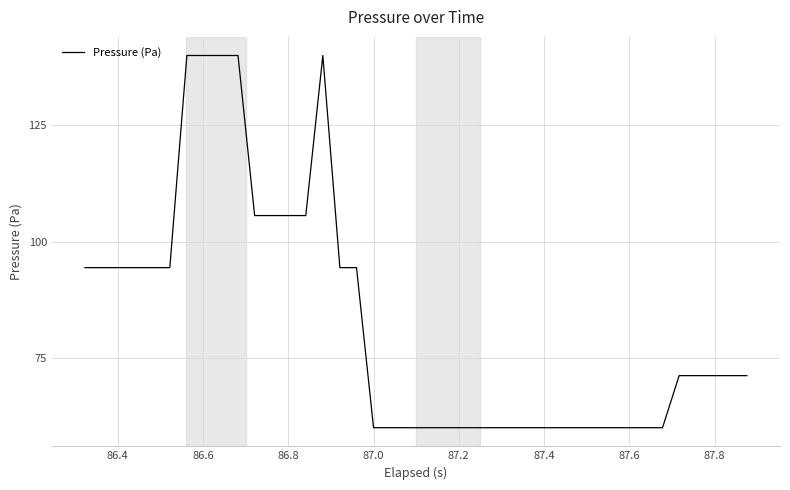

What is the difference between the maximum and minimum values?

80.0